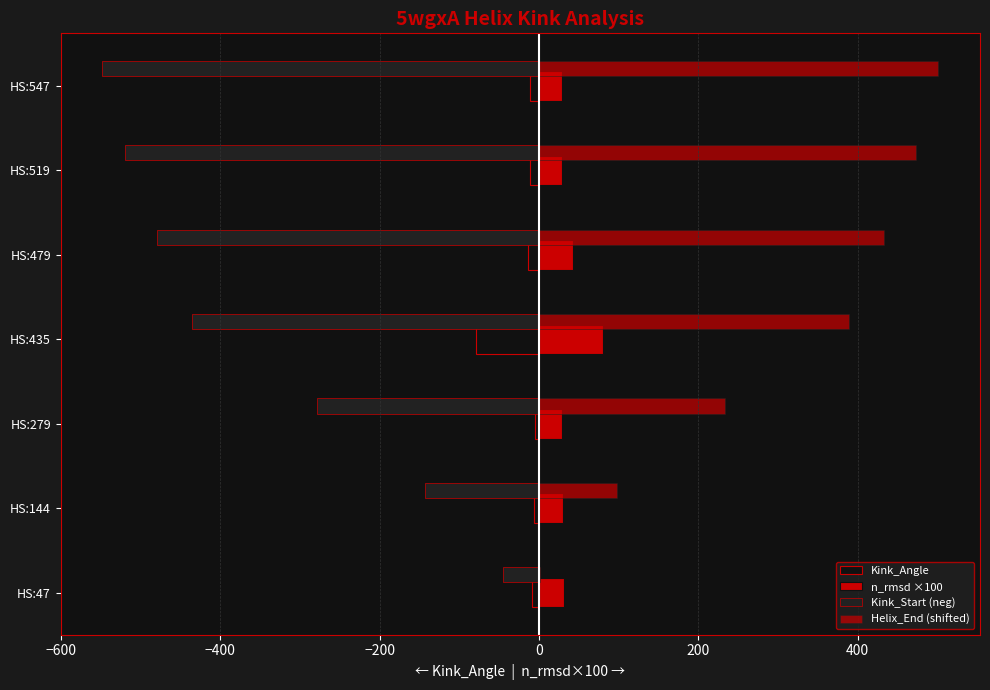

How many data points does each series have?

7